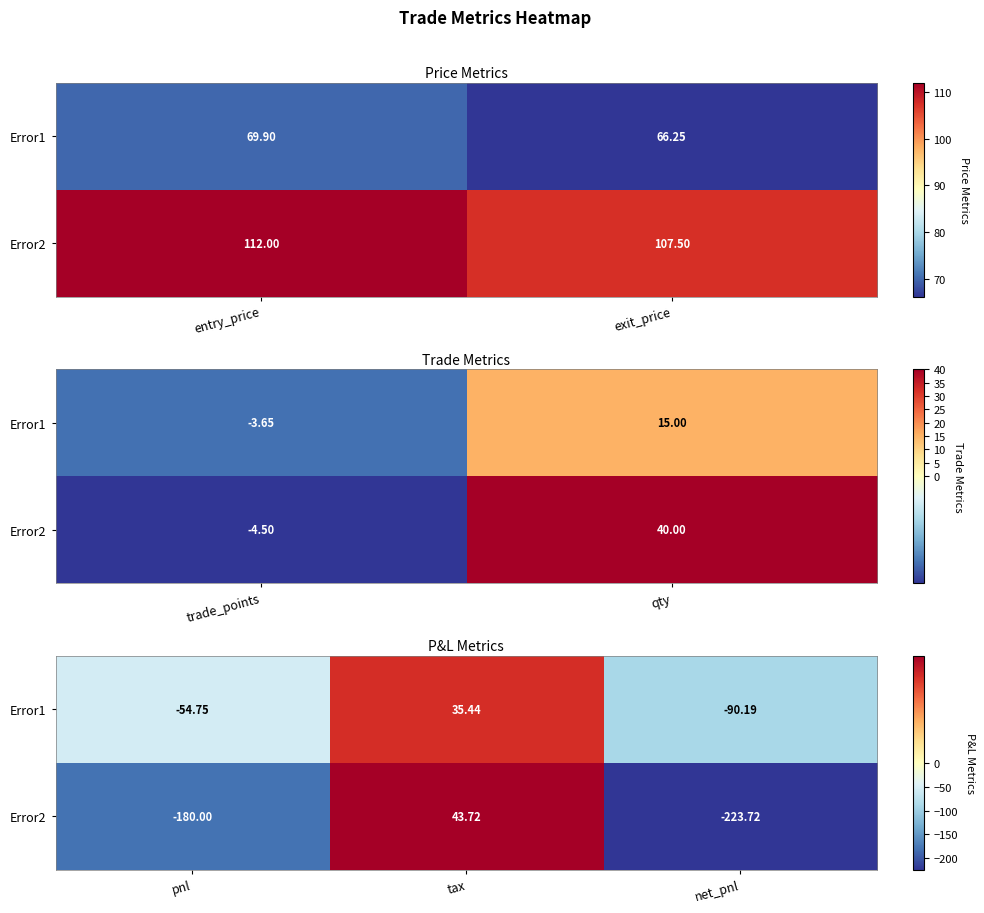

Rank the series by their maximum value, from highest to lowest.

Error2, Error1